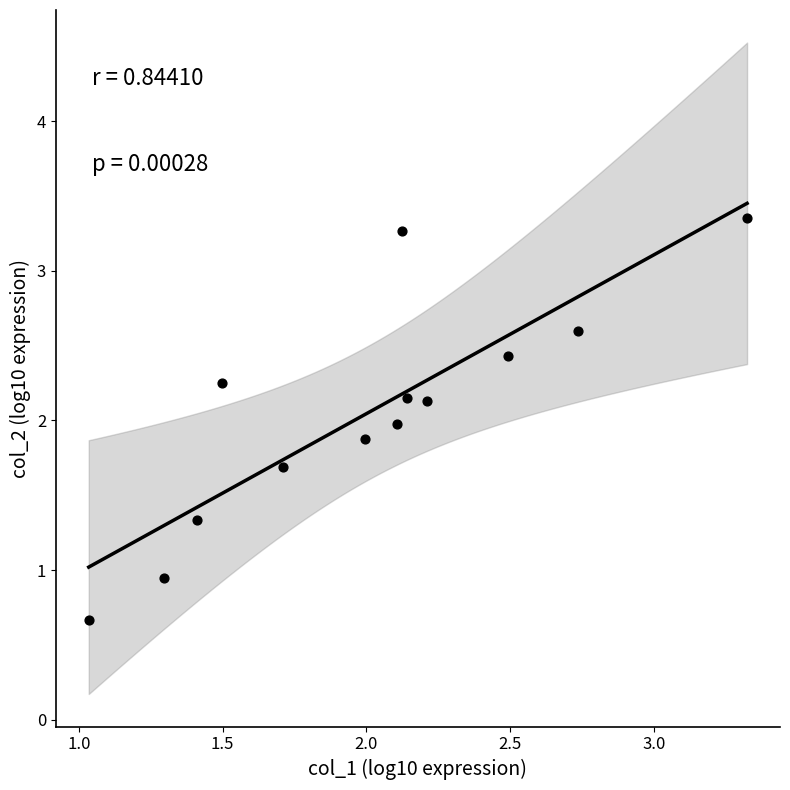

What is the range of Y values (max minus min)?

2.7